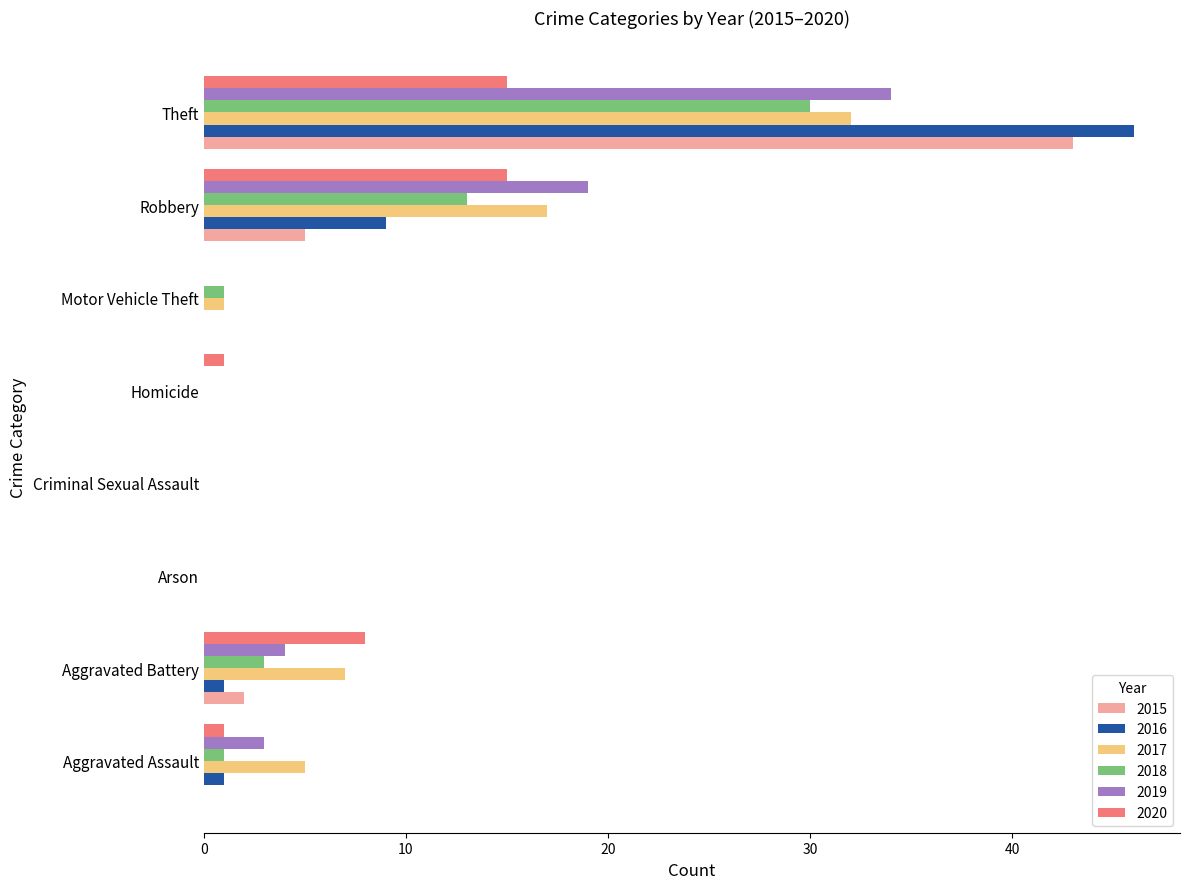

The 2015 series shows 43 at Theft. True or false?

True